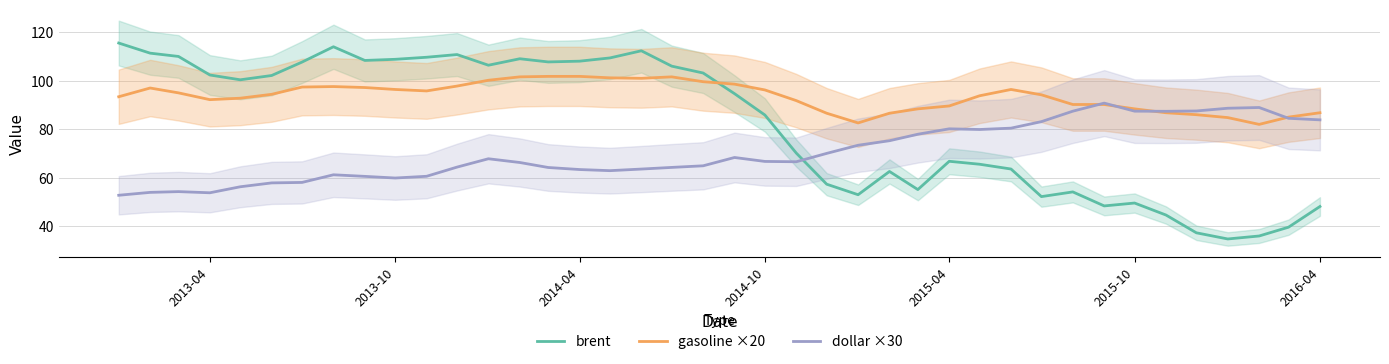

True or false: gasoline ×20 and brent cross at least once.

True